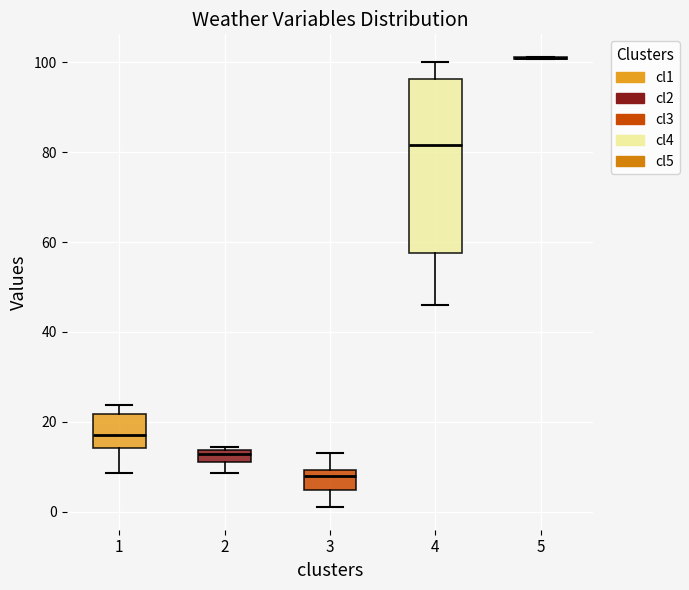

Comparing the boxes themselves (not the whiskers), which one is the tallest?

4